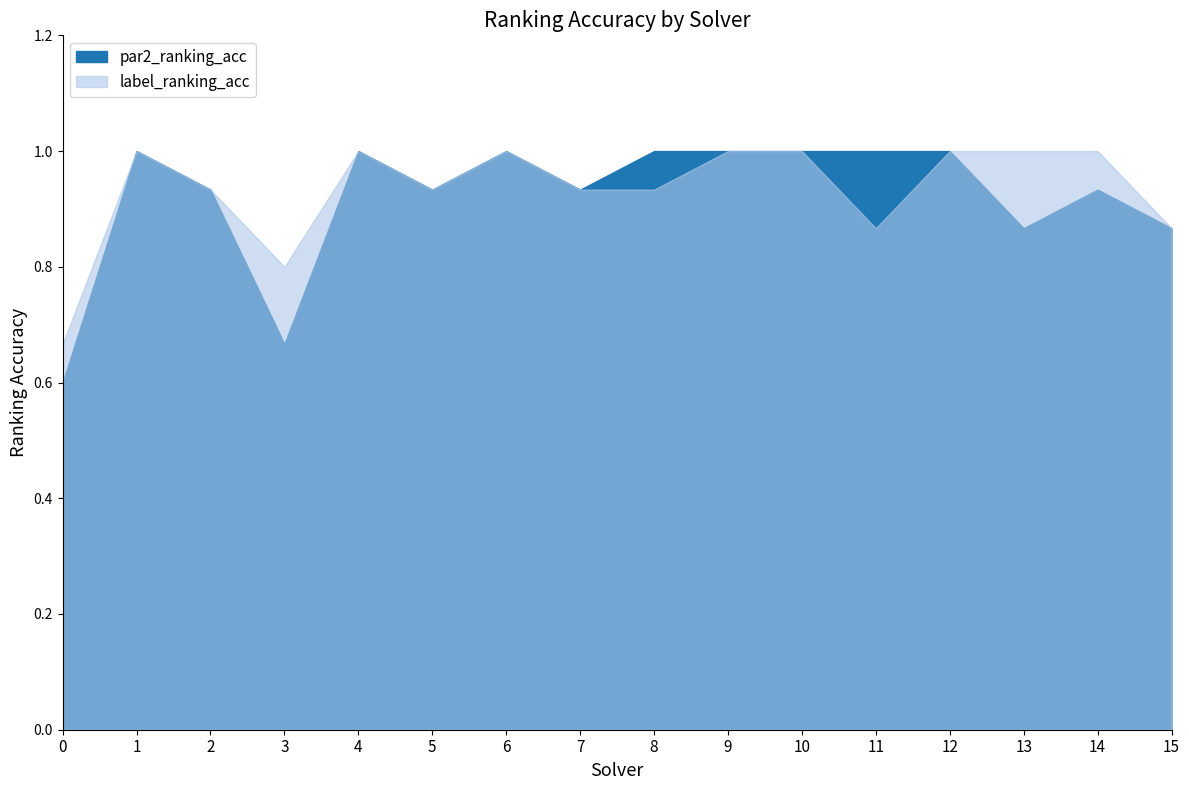

How many interior local valleys does the par2_ranking_acc series have?

4